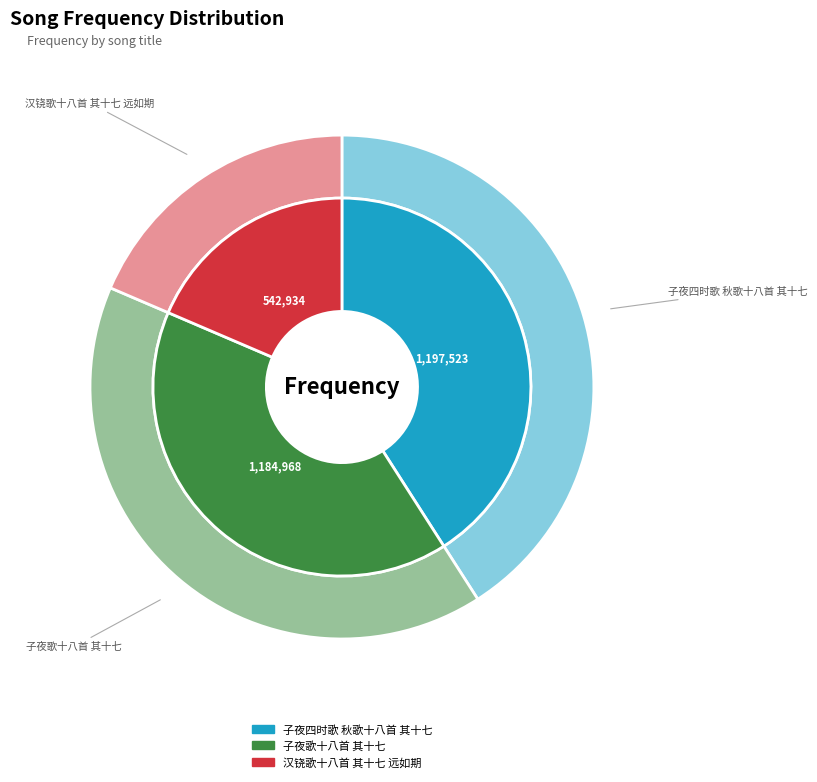

Between 子夜歌十八首 其十七 and 子夜四时歌 秋歌十八首 其十七, which is larger?

子夜四时歌 秋歌十八首 其十七